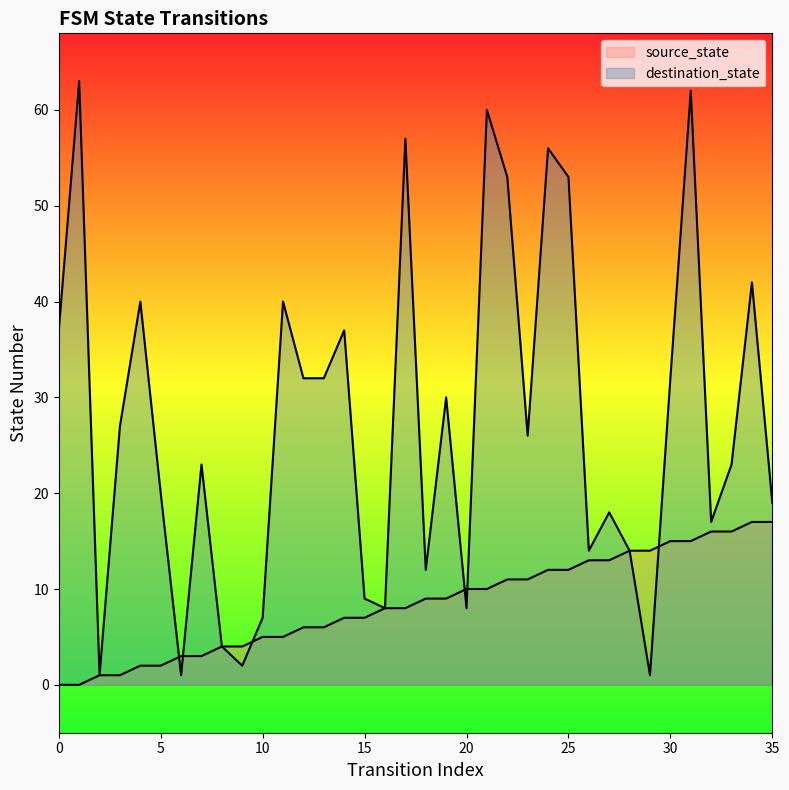

Which series has the largest total across all categories?

destination_state